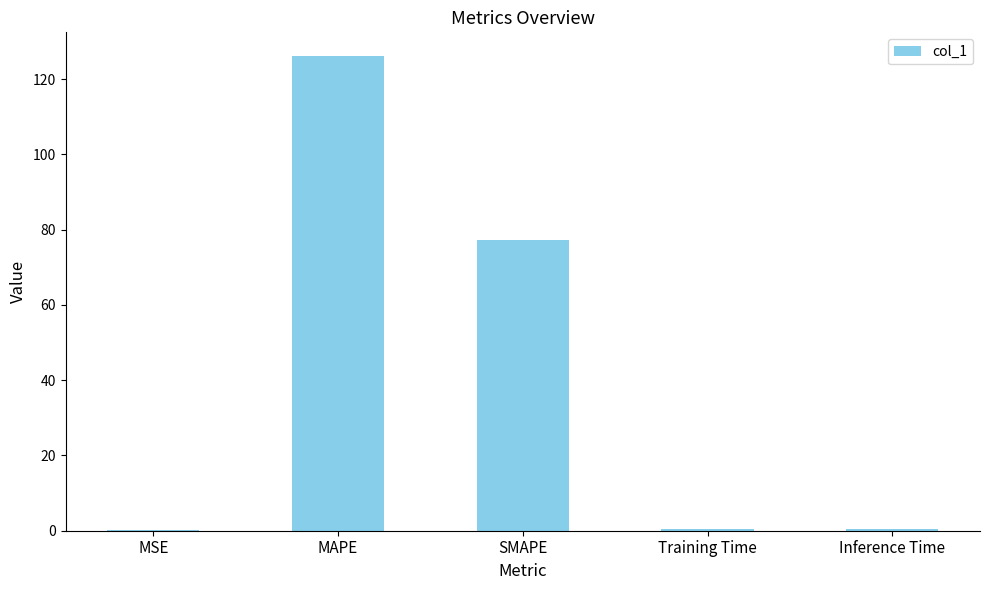

Where is the data nearest to the value 63?

SMAPE